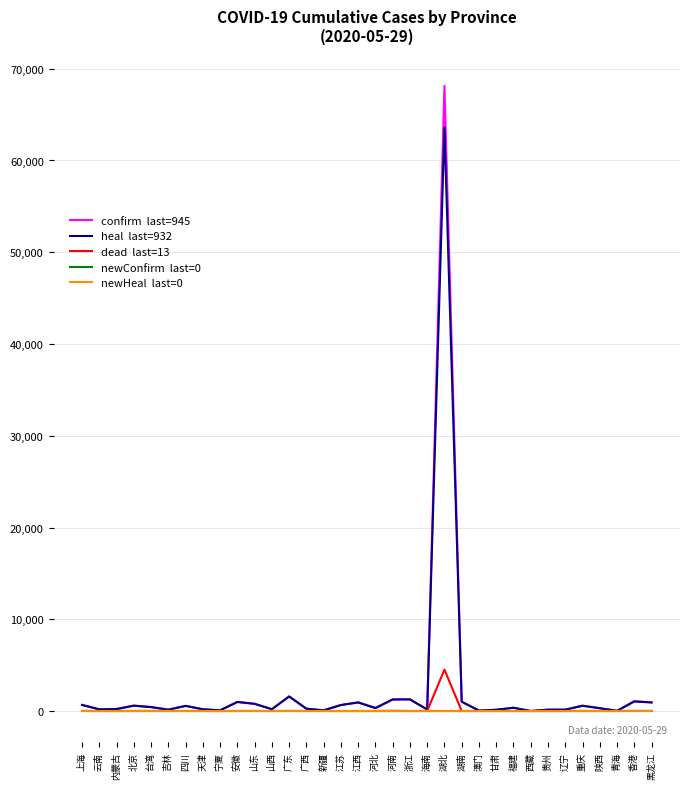

At which category is the sum across all series the highest?

湖北